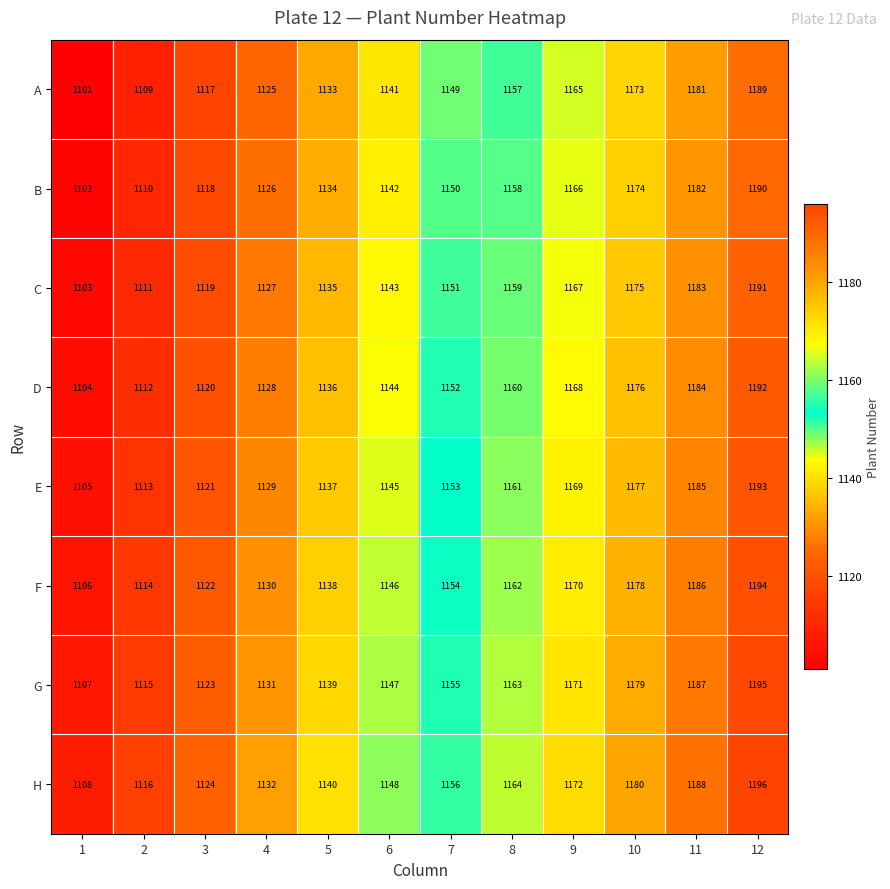

What is the maximum value shown in the chart?

1196